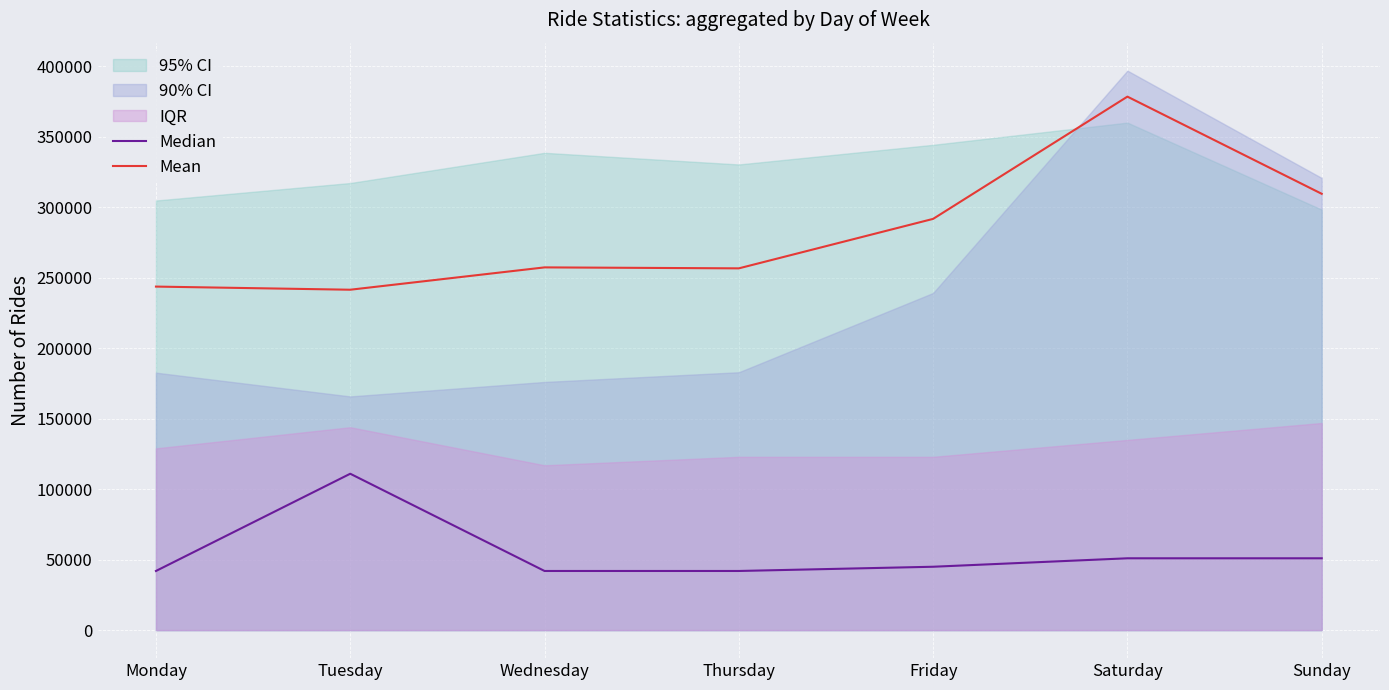

True or false: Mean and Median intersect in this chart.

False